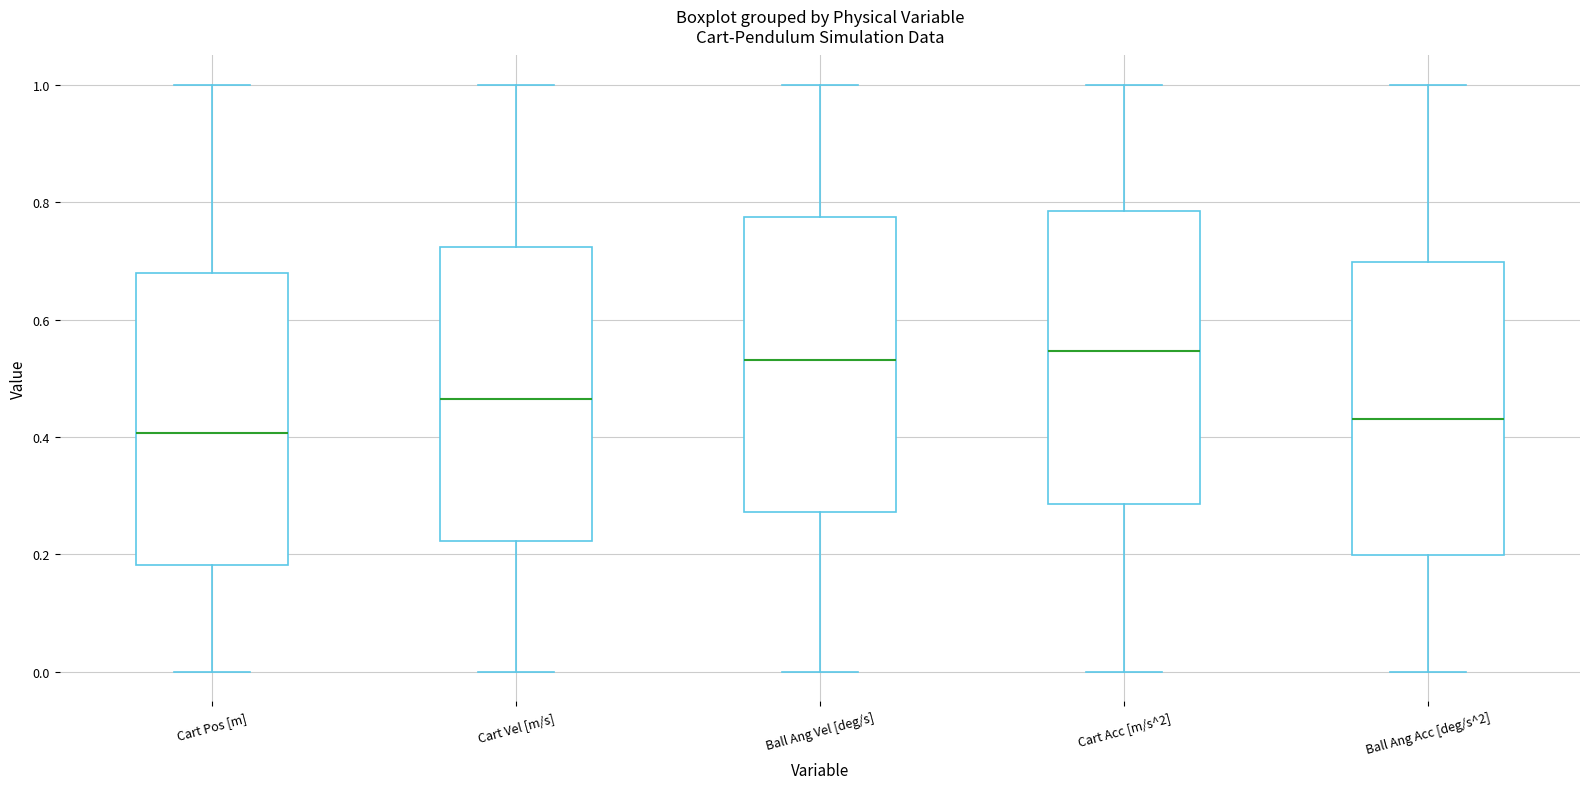

Reading left to right, transcribe this box plot: for each box, give where its median line is, the range the box spans, and where its two whiskers end, as read against the y-axis. The values are not printed on the chart, so give them approximately, as read against the axis.

Cart Pos [m]: median 0.40, box 0.18 to 0.68, whiskers 0.00 to 1.00
Cart Vel [m/s]: median 0.46, box 0.22 to 0.72, whiskers 0.00 to 1.00
Ball Ang Vel [deg/s]: median 0.54, box 0.28 to 0.78, whiskers 0.00 to 1.00
Cart Acc [m/s^2]: median 0.54, box 0.28 to 0.78, whiskers 0.00 to 1.00
Ball Ang Acc [deg/s^2]: median 0.44, box 0.20 to 0.70, whiskers 0.00 to 1.00